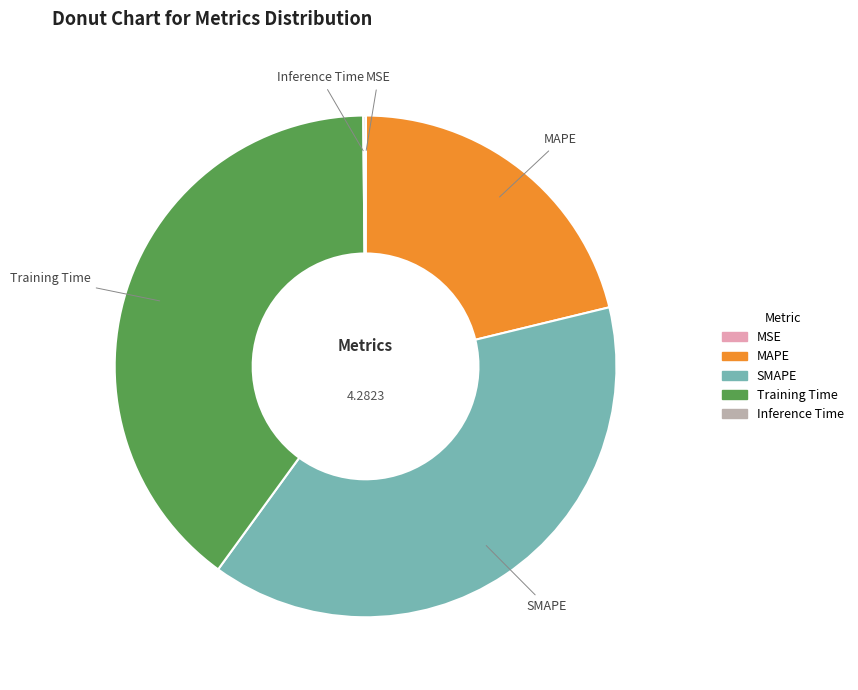

Which slice is the largest?

Training Time